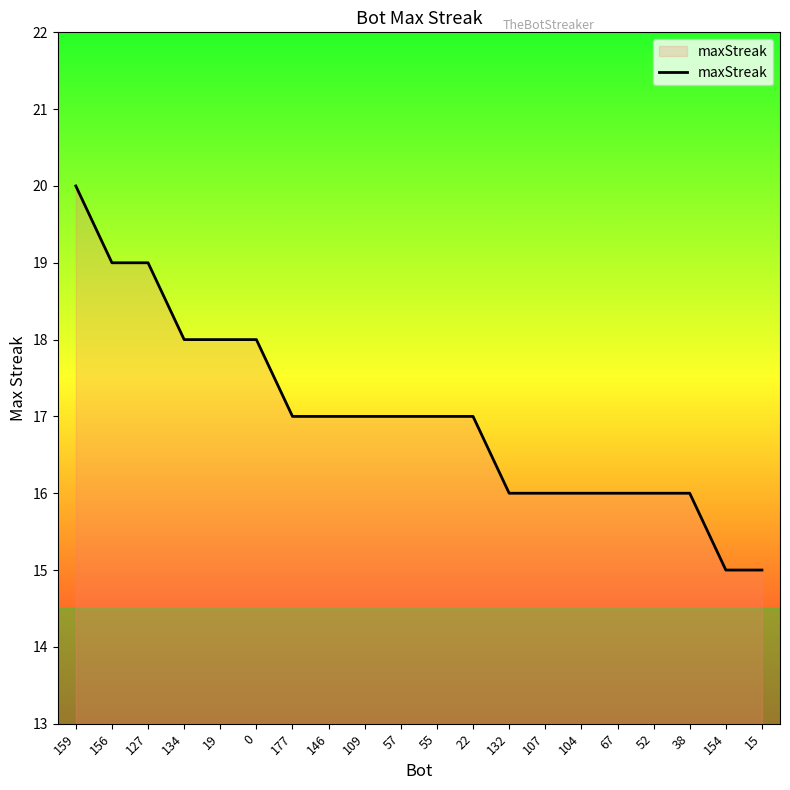

What is the smallest value displayed?

15